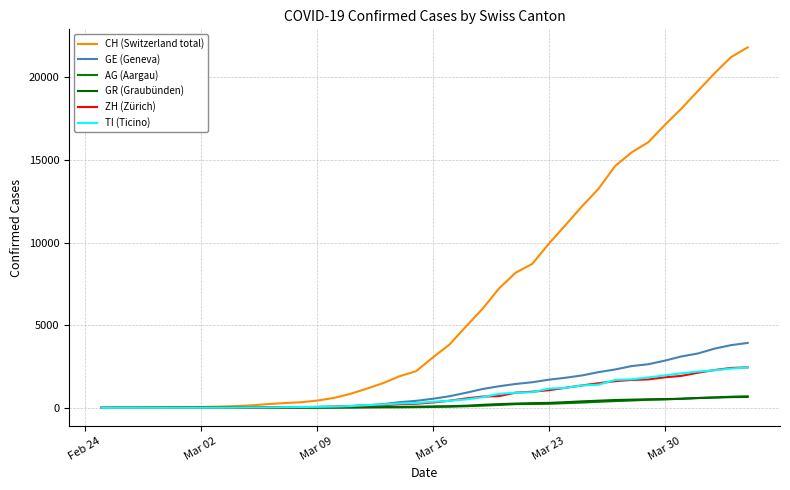

How many lines are shown in the chart?

6